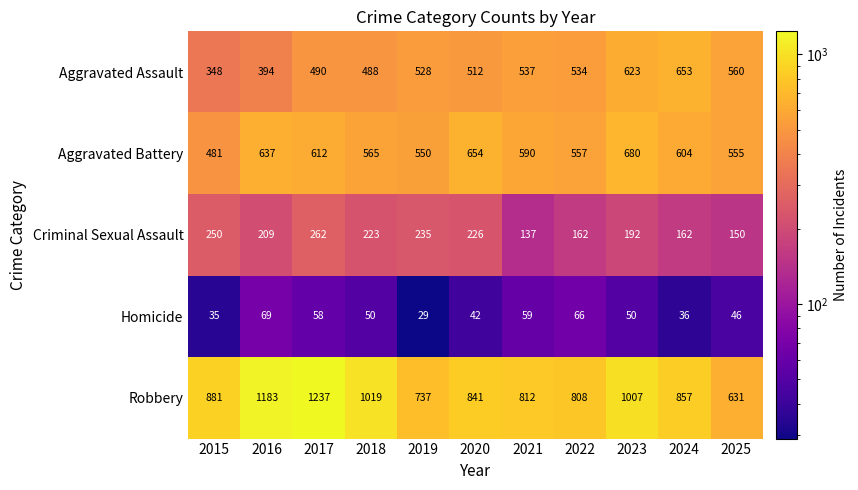

Which category has the highest value in the Aggravated Assault series?

2024